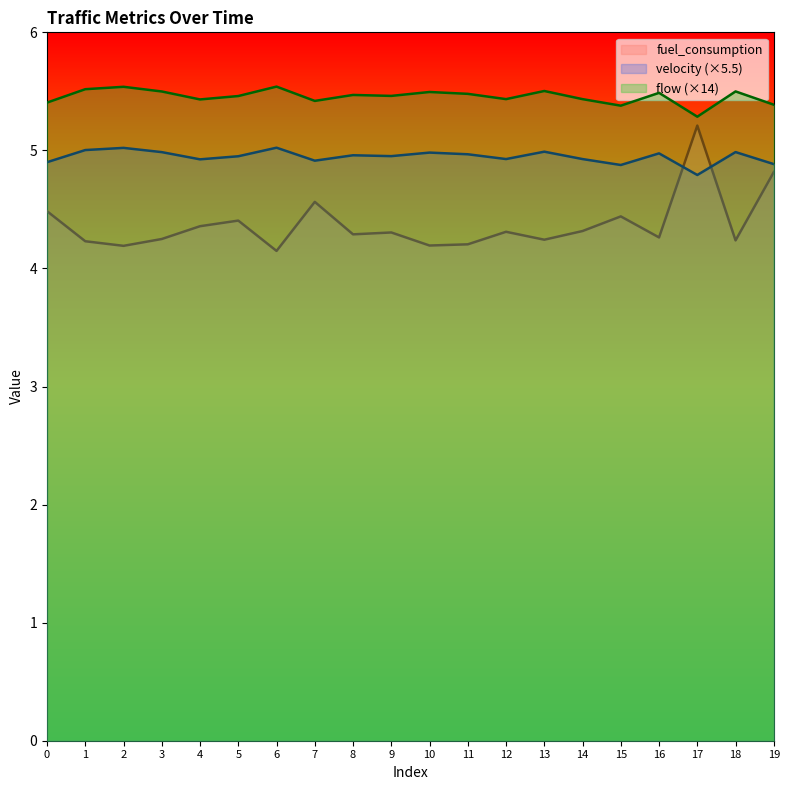

Rank the categories by velocity value from highest to lowest.

6, 2, 1, 13, 18, 3, 10, 16, 11, 8, 9, 5, 12, 14, 4, 7, 0, 19, 15, 17